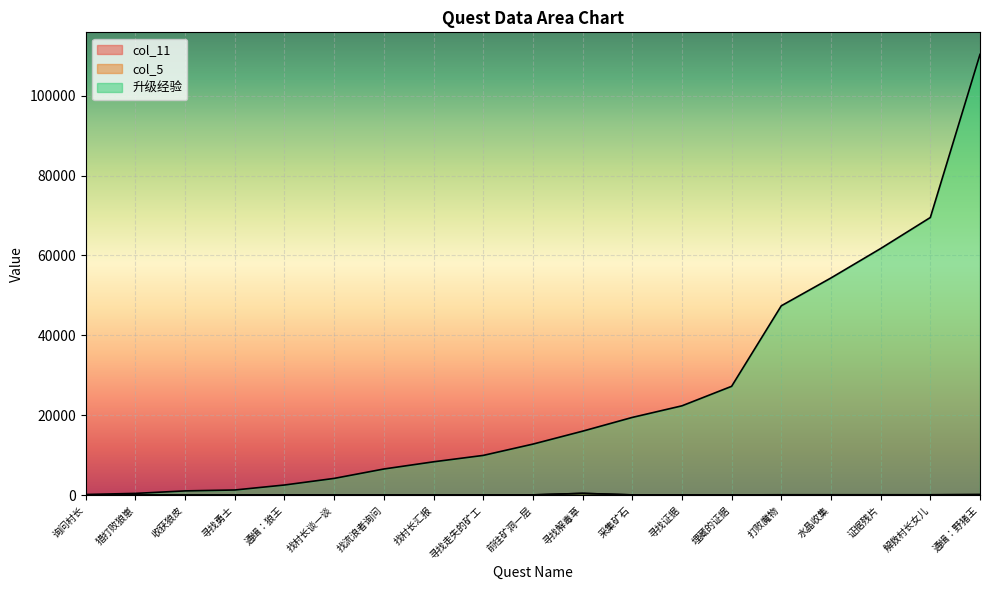

What is the label of the 11th point from the left?

寻找解毒草